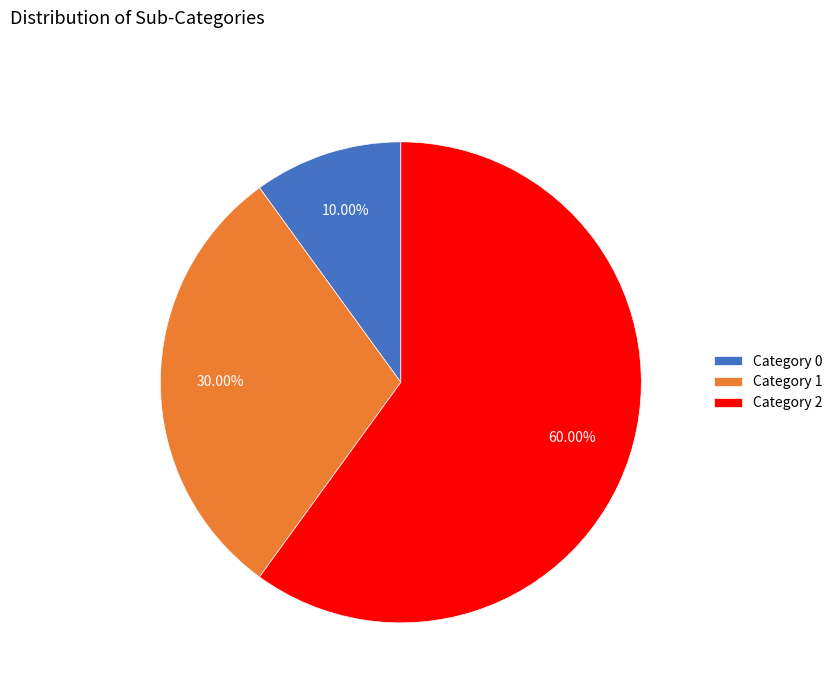

What is the largest slice in the pie chart?

Category 2